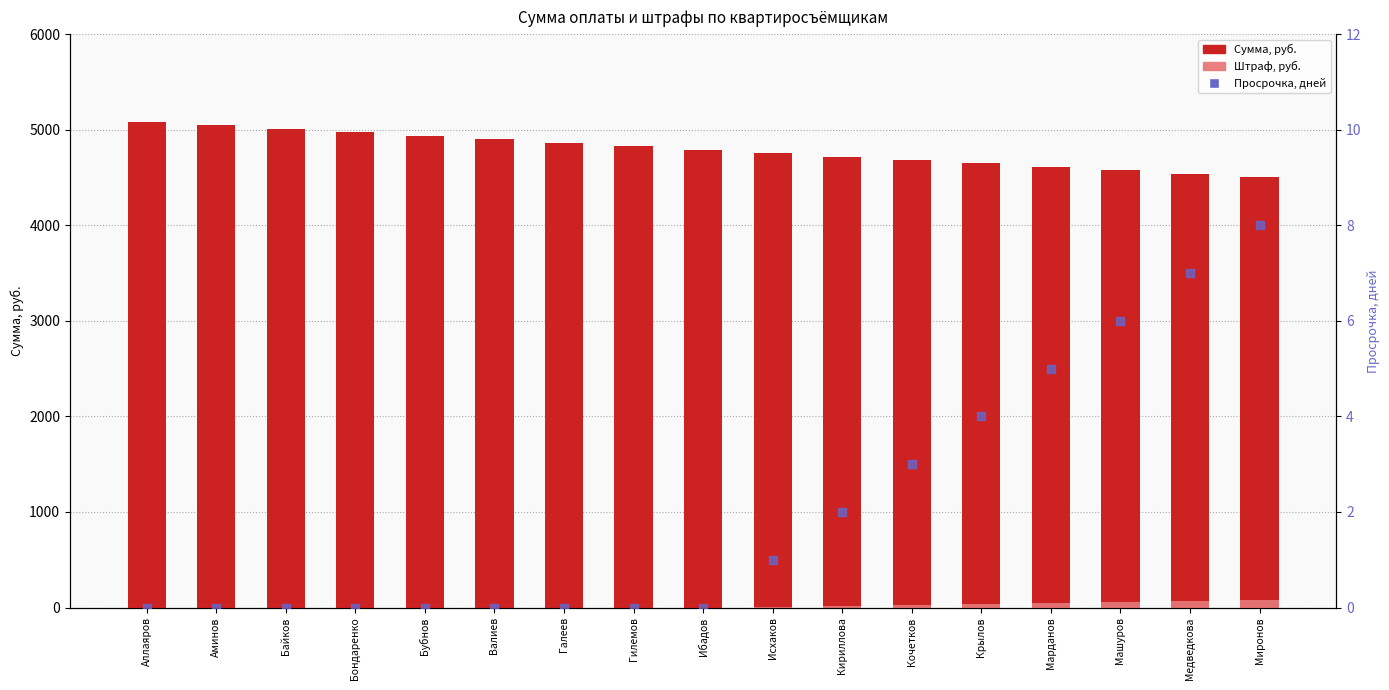

At how many categories does at least one series exceed 2138?

17